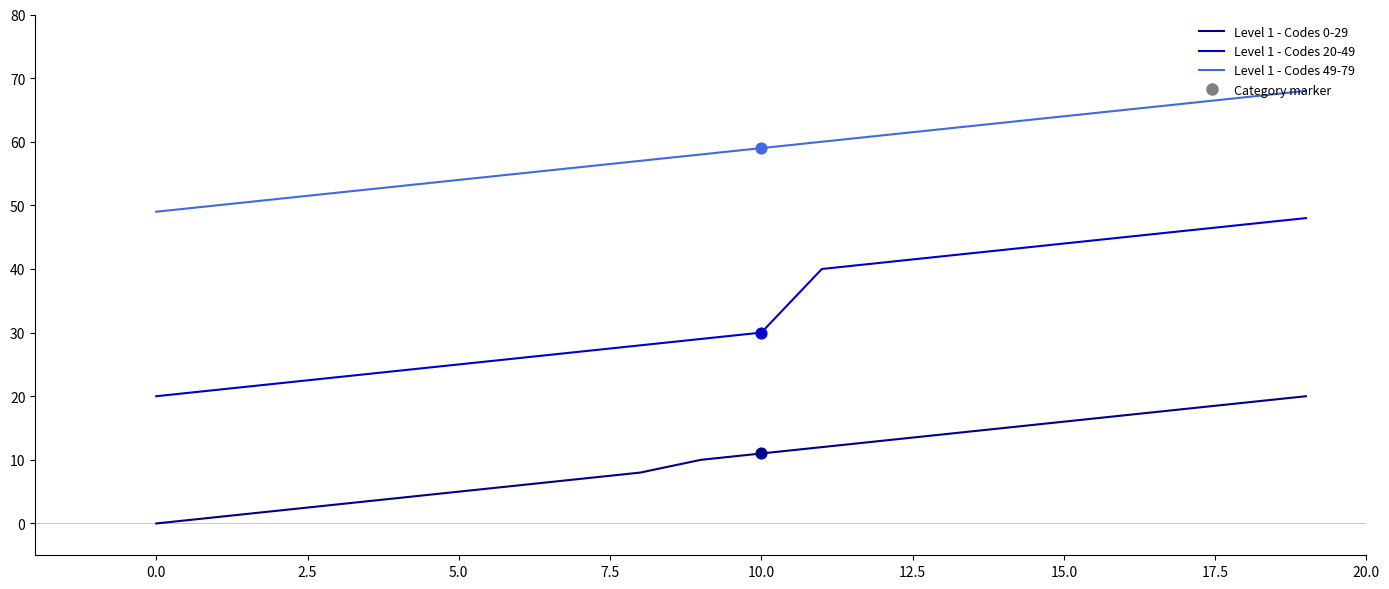

At how many categories does at least one series exceed 22?

20